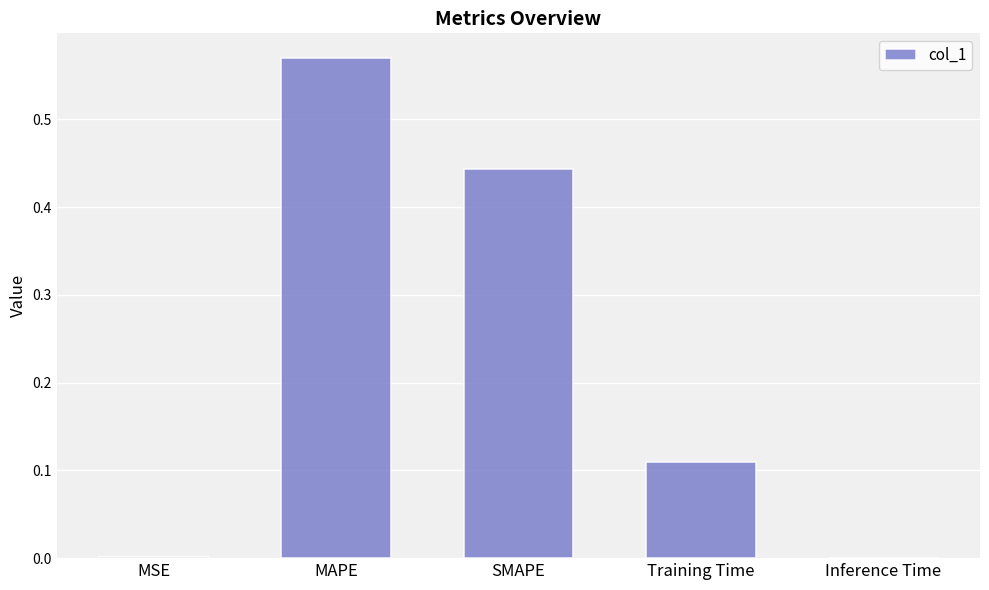

Which has a higher value, SMAPE or Inference Time?

SMAPE